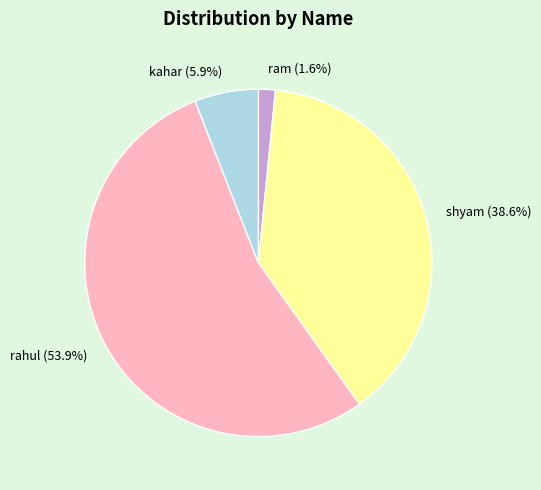

Which slice is the largest?

rahul